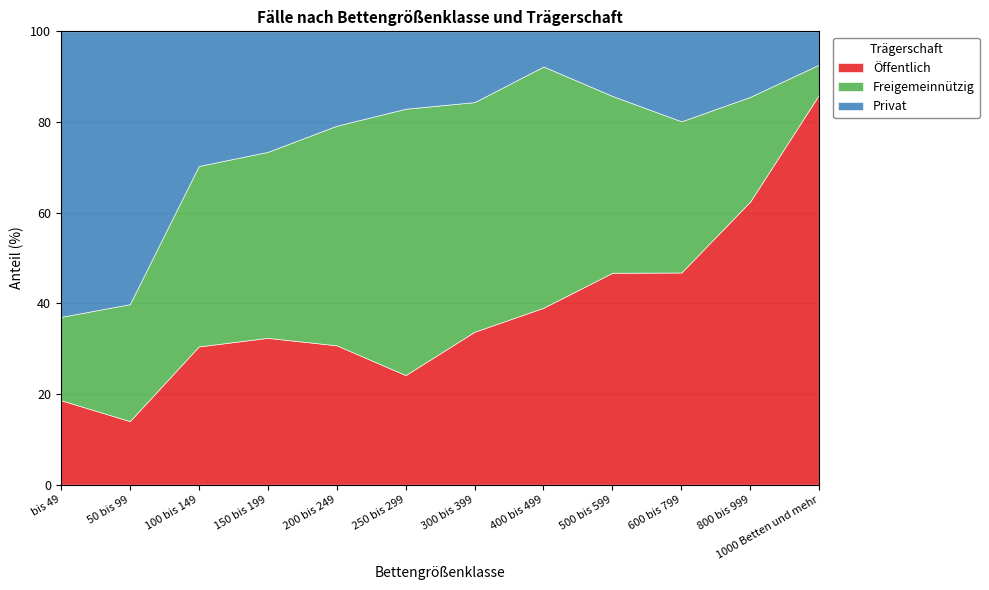

What is the total value across all series at bis 49?

100.0